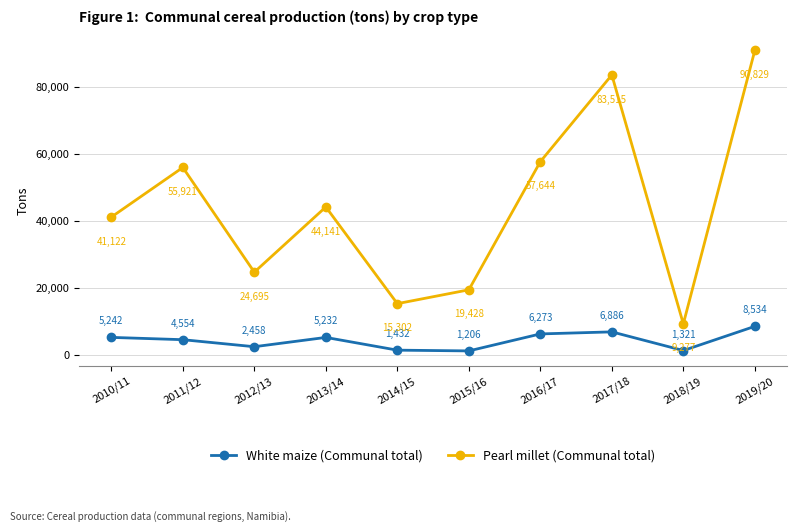

Where is the first local minimum for White maize (Communal total)?

2012/13